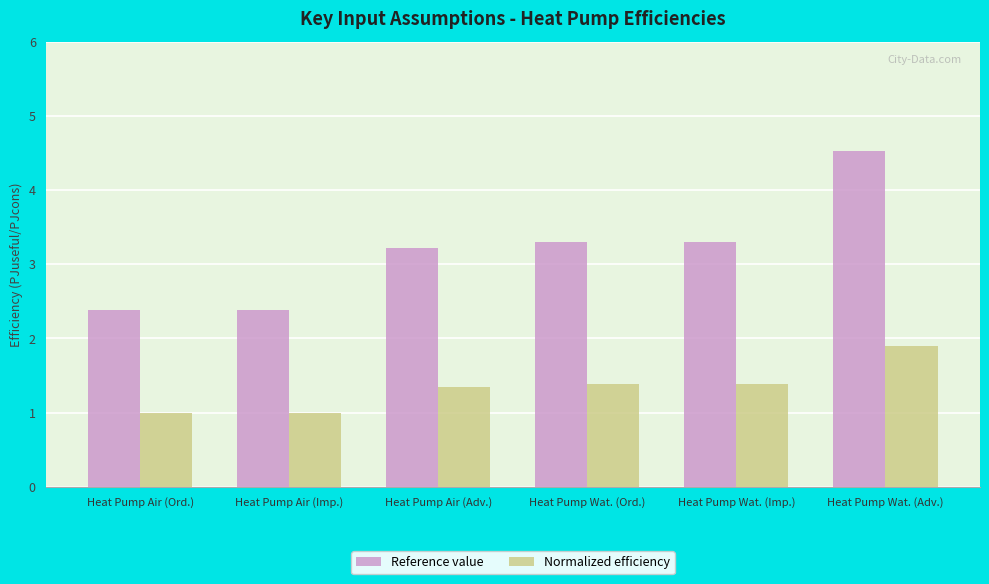

What is the value of the Normalized efficiency bar at the 4th from the left?

1.4